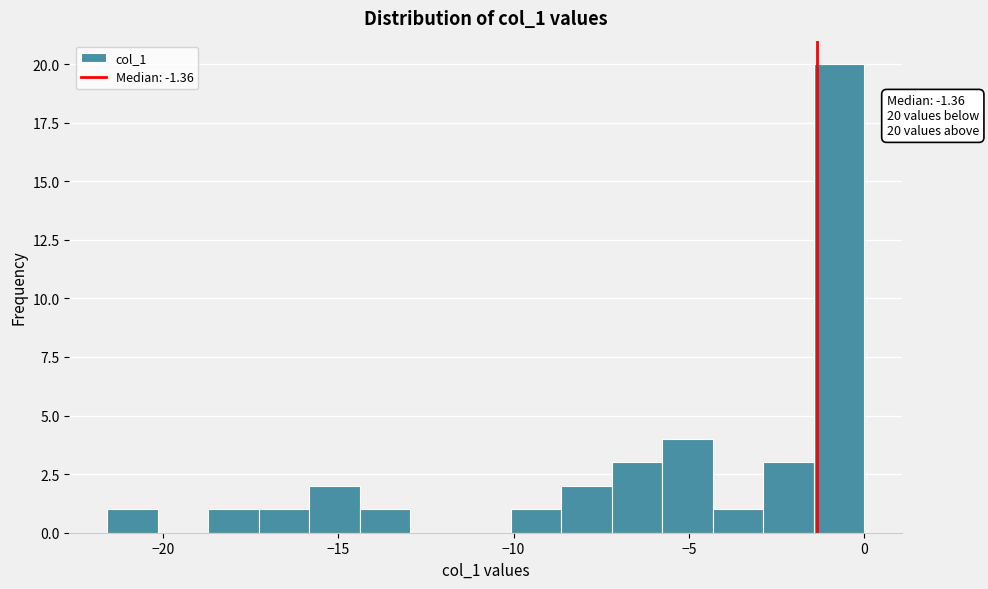

Around what value on the x-axis is the tallest bar? Give the approximate position of its centre, as read against the axis.

-0.5